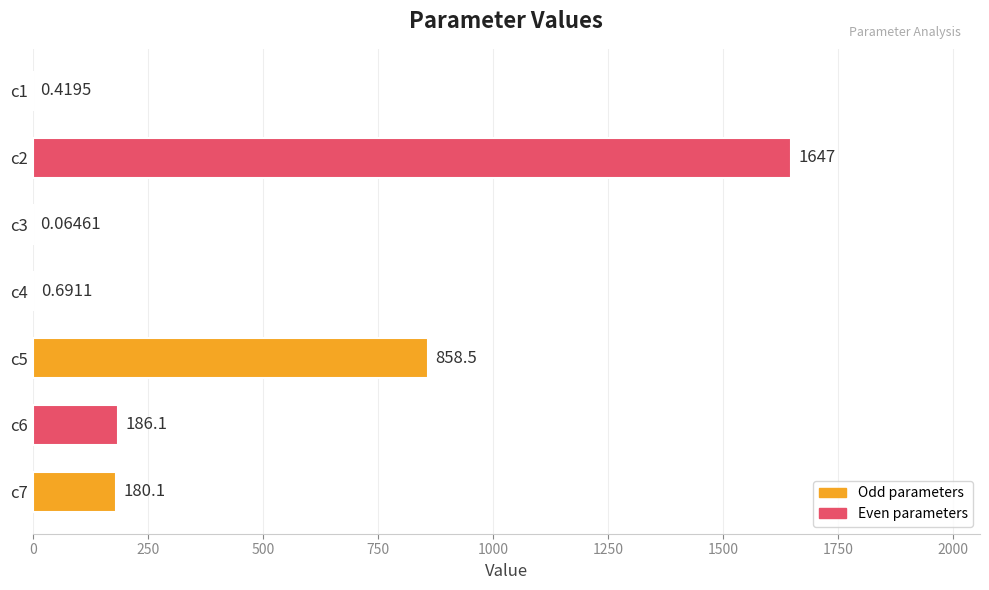

What is the change in value from c4 to c6?

+185.4